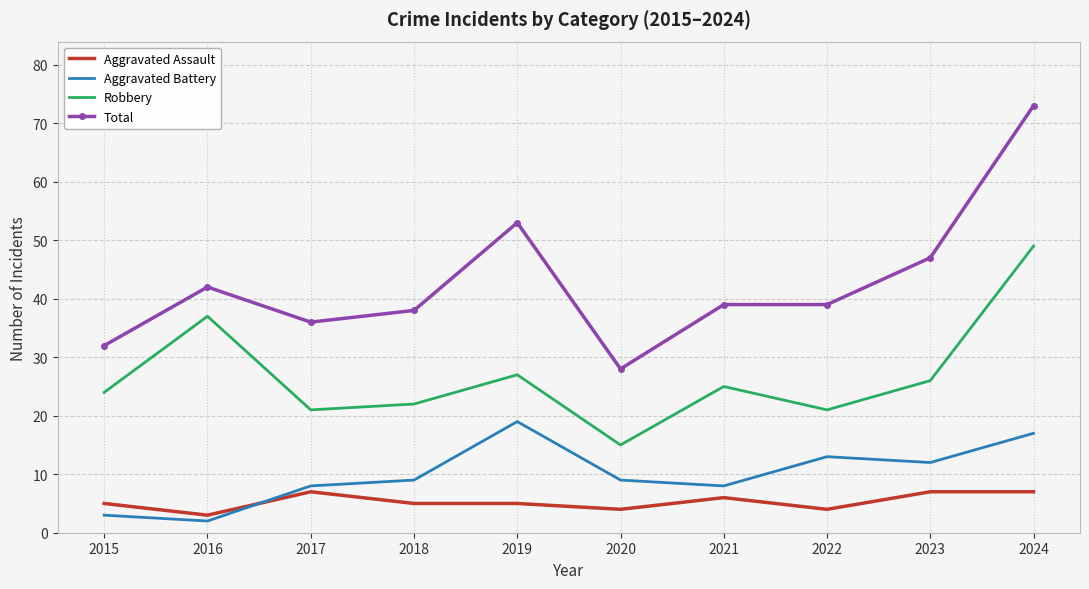

Where is the first local minimum for Aggravated Assault?

2016